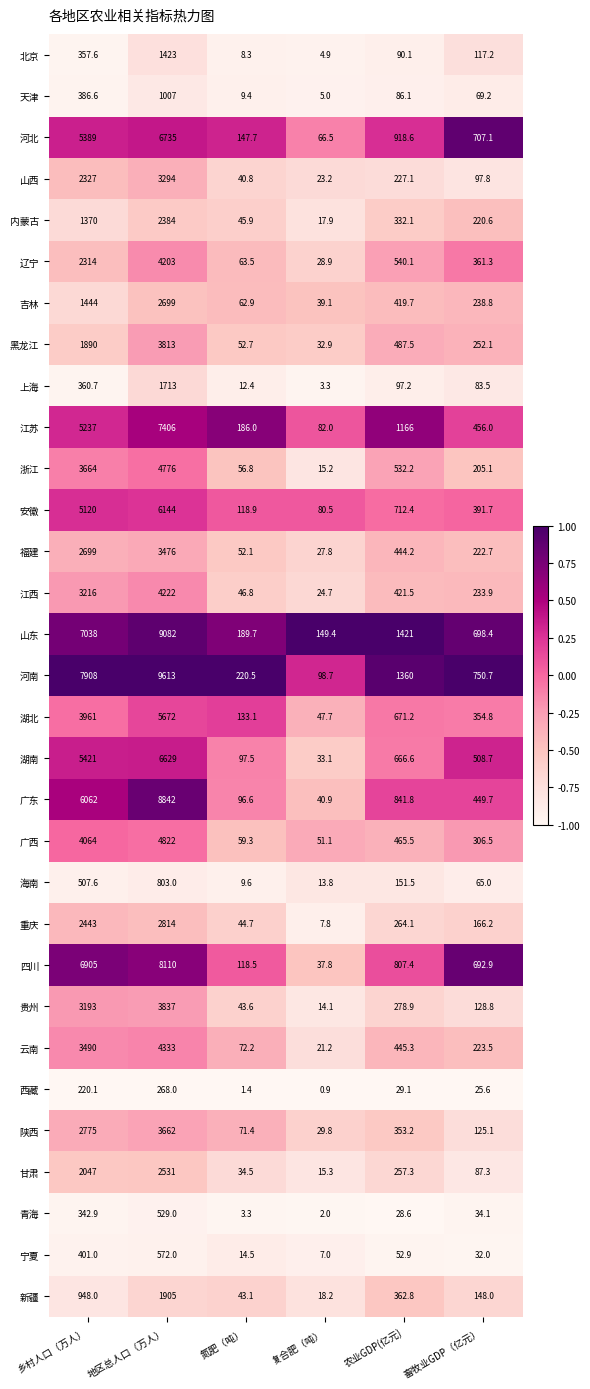

What is the maximum value shown in the chart?

9613.0